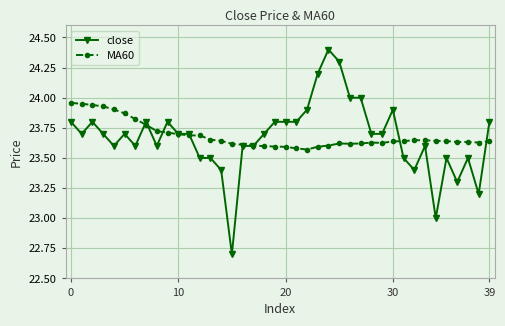

List the series in order of their peak value, lowest first.

MA60, close